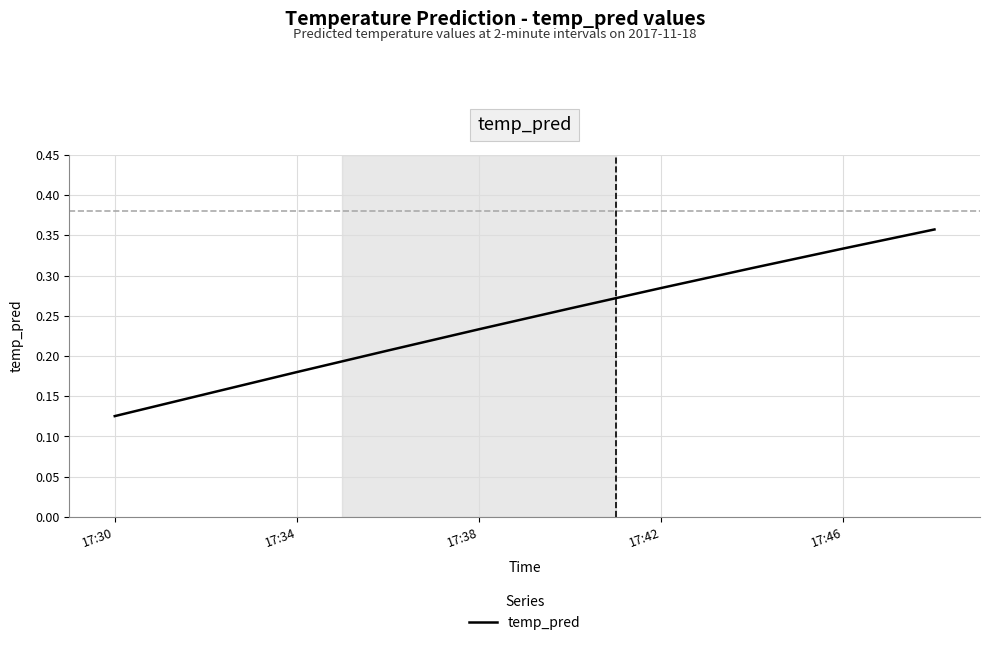

Where is the data nearest to the value 0?

17:30